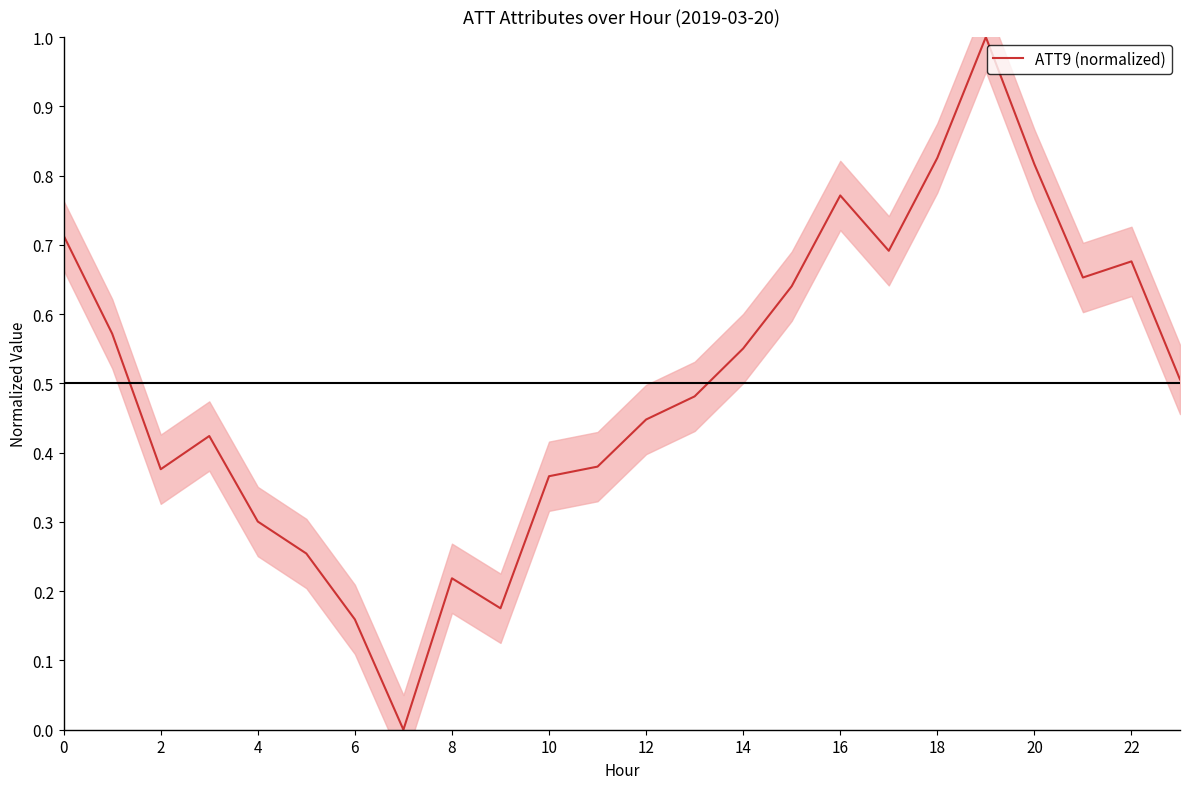

The value of ATT9 (normalized) at 0 is 0.4. True or false?

False